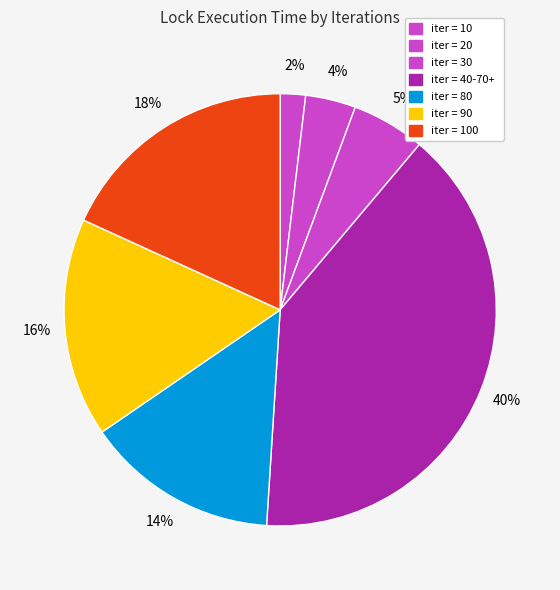

How many slices are in this pie chart?

7